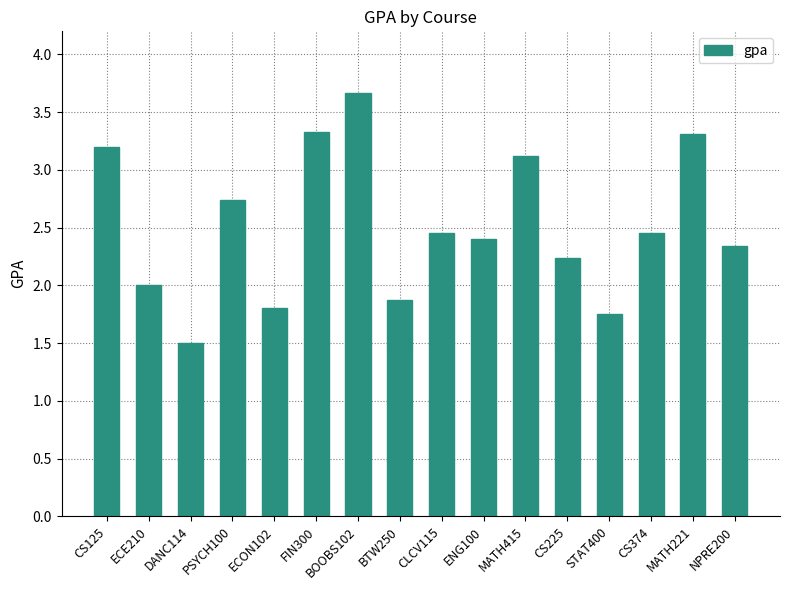

Are the bars horizontal?

No